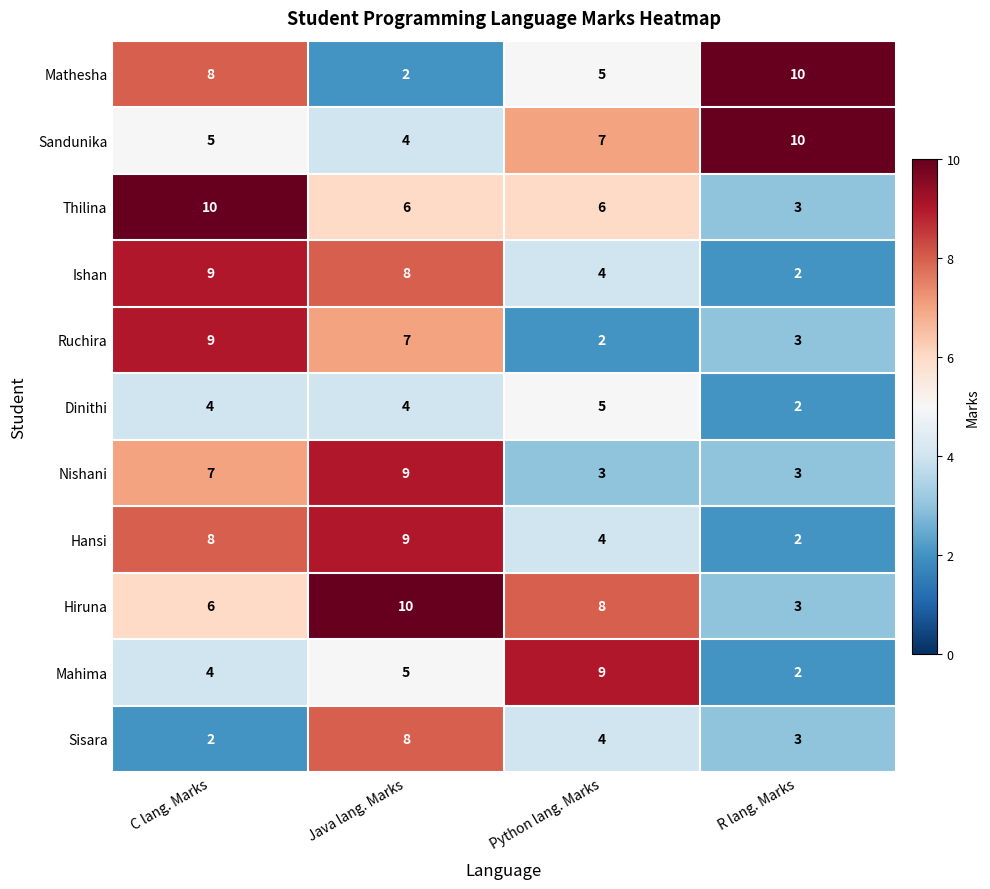

Which series has the largest range (max minus min)?

Mathesha